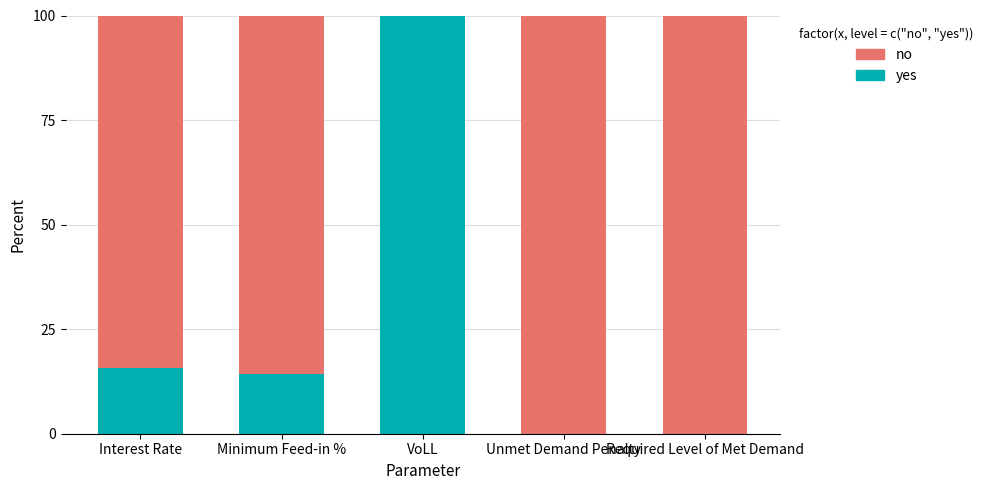

At which label is yes closest to 50?

Interest Rate